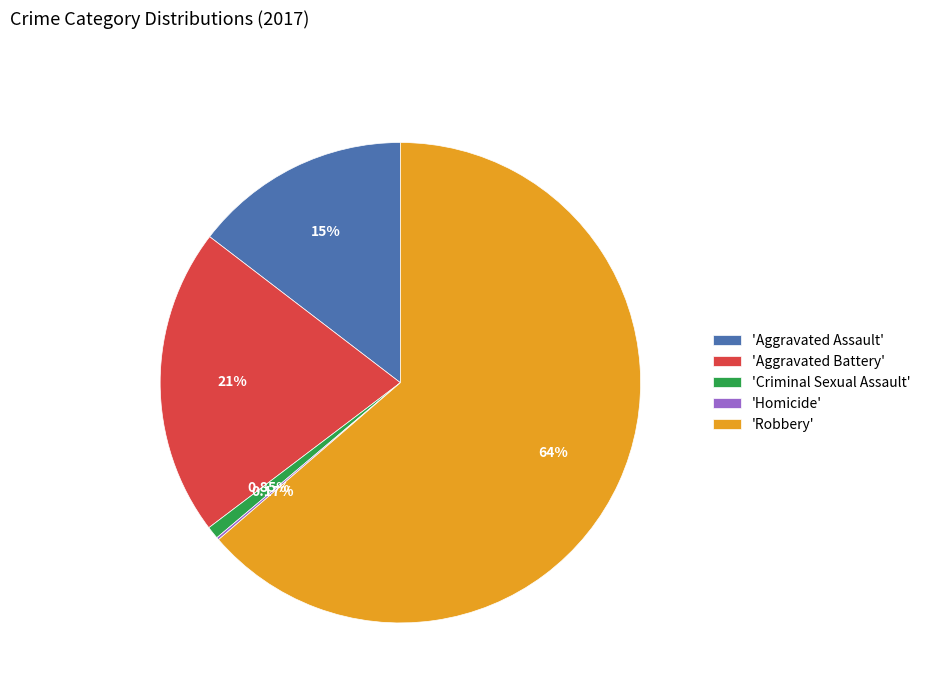

Combined, do 'Criminal Sexual Assault' and 'Aggravated Battery' account for over 50%?

No